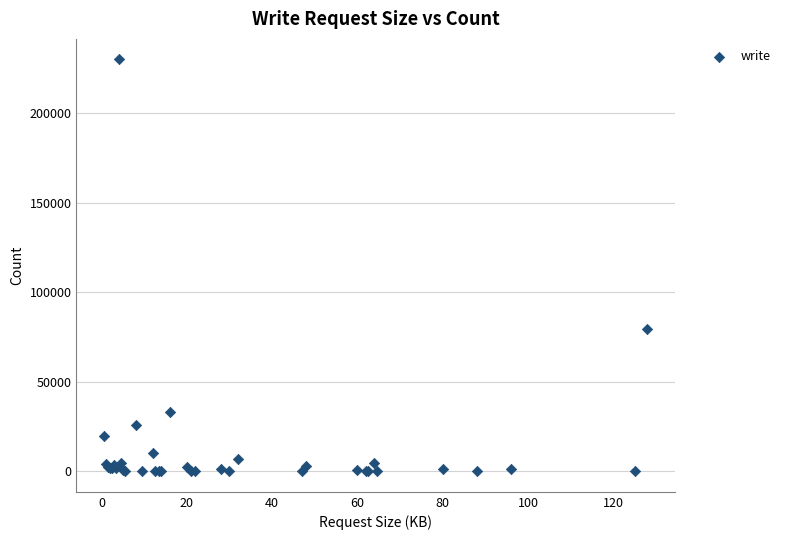

What Y value in the scatter plot is closest to 114946?

79161